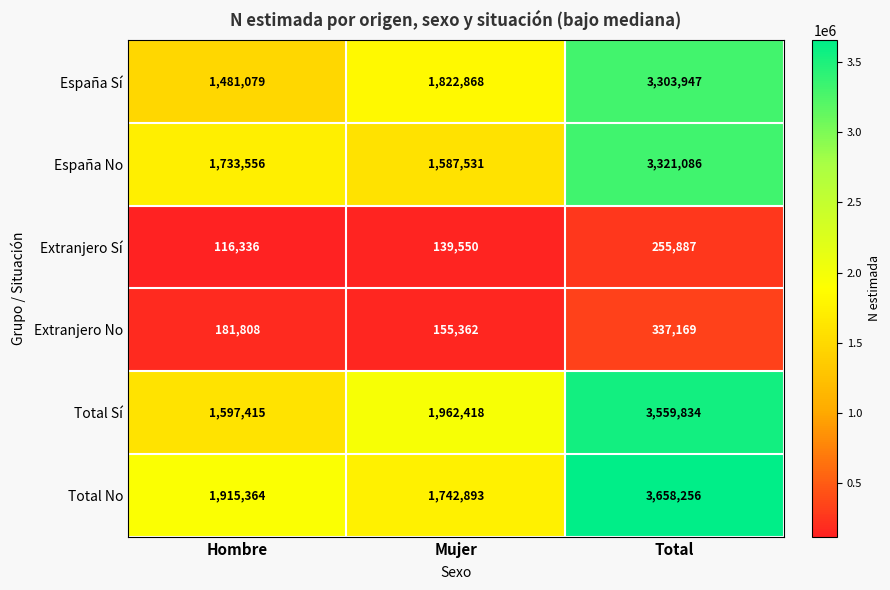

What is the difference between the maximum and second lowest values in the Extranjero Sí series?

116337